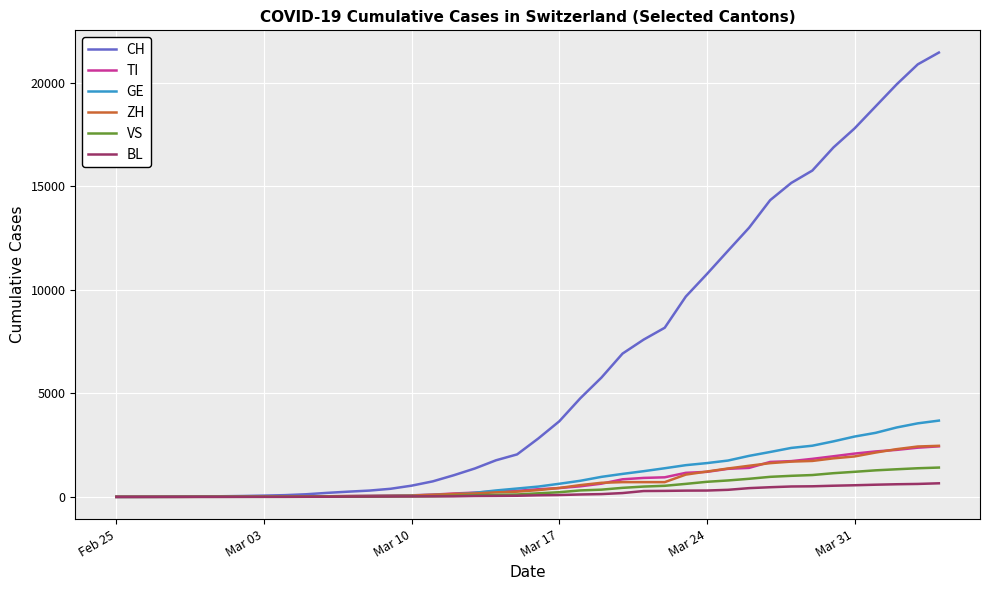

What is the maximum value shown in the chart?

21469